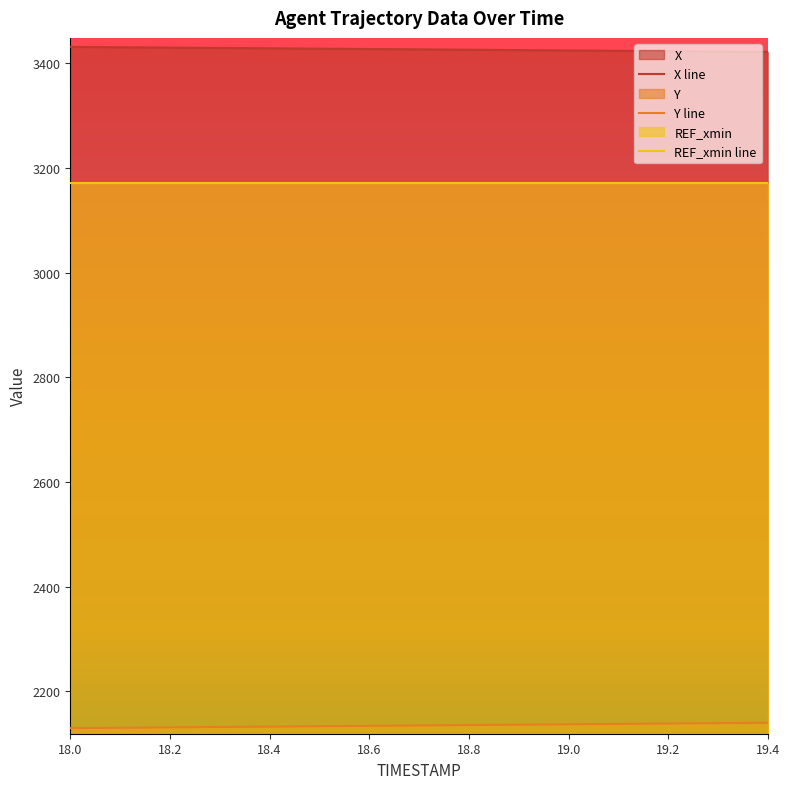

Is the value of Y line at 18.6 greater than the value of X line at 18.2?

No